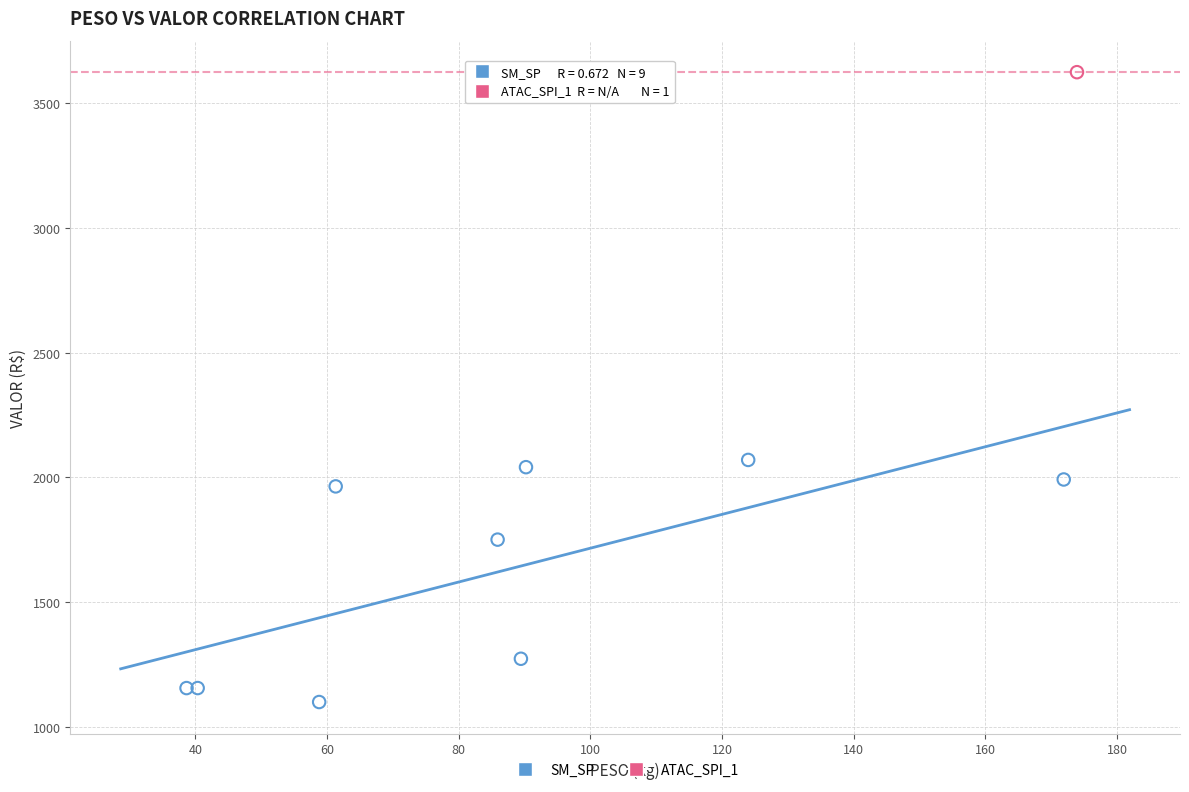

What are all the series names shown in the legend?

SM_SP, ATAC_SPI_1